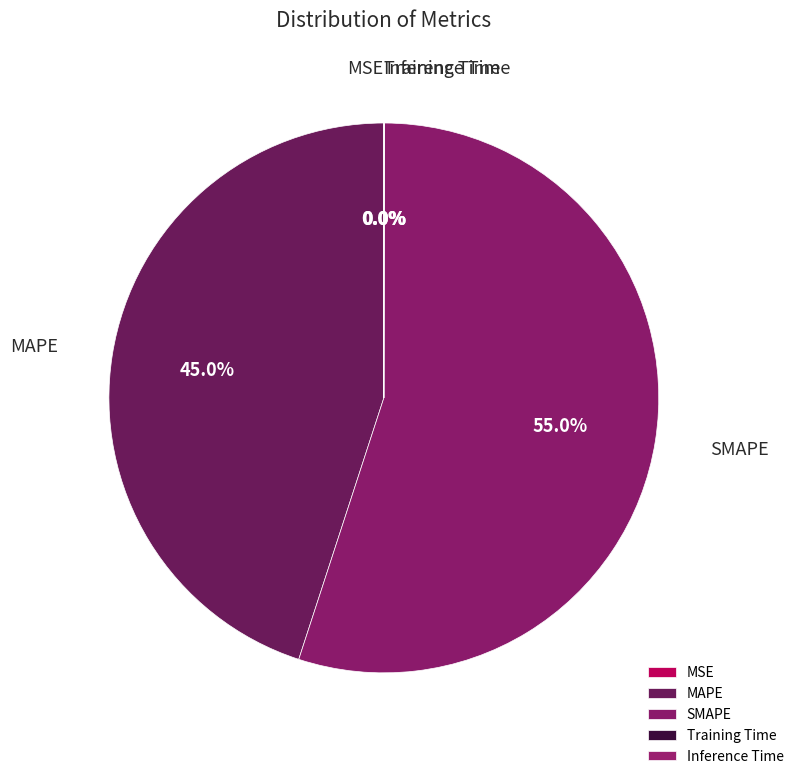

Which category has the biggest portion of the pie?

SMAPE